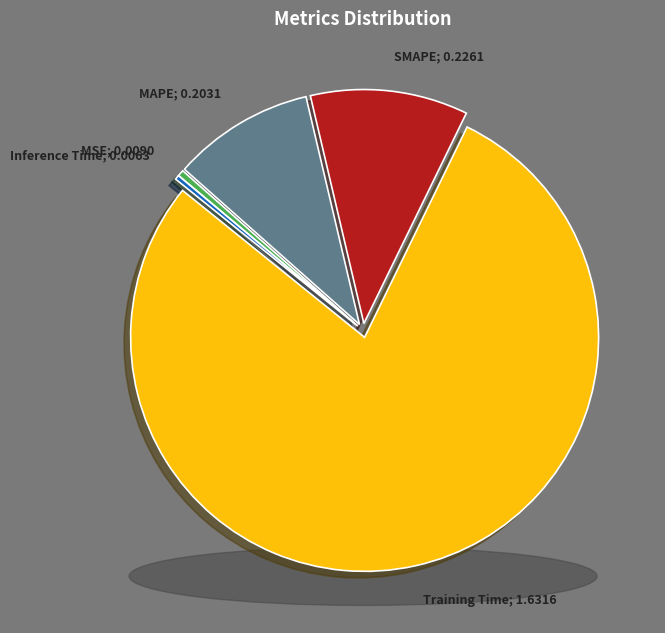

How many segments does this pie chart have?

5